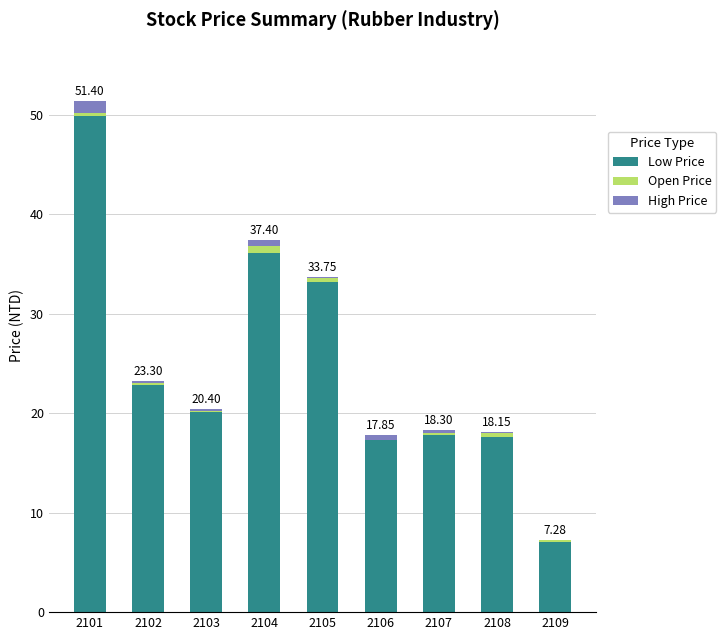

At which category is the sum across all series the highest?

2101